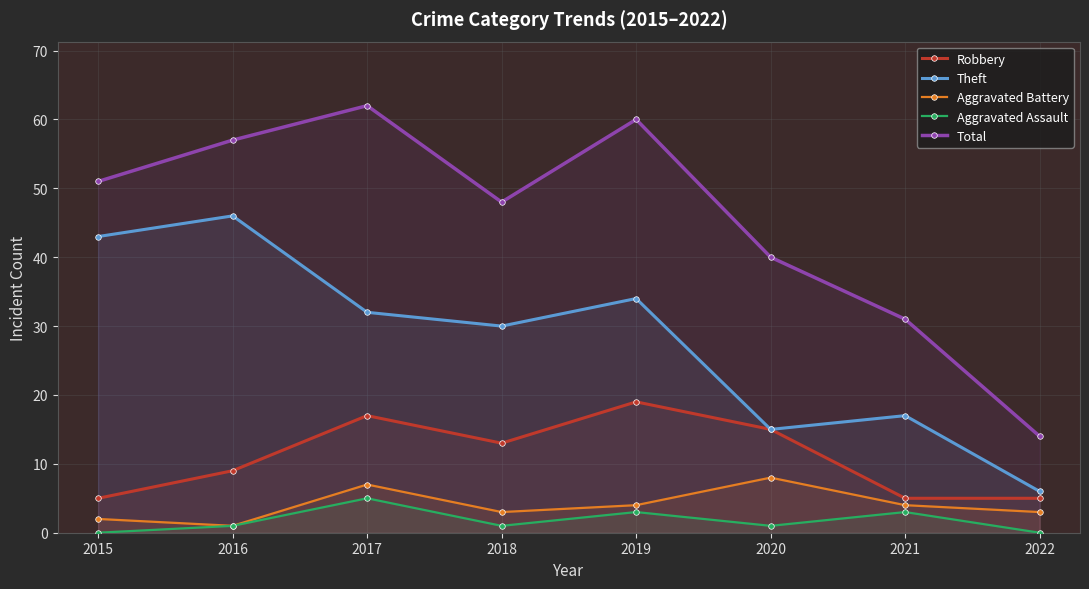

True or false: Aggravated Assault and Aggravated Battery cross at least once.

False